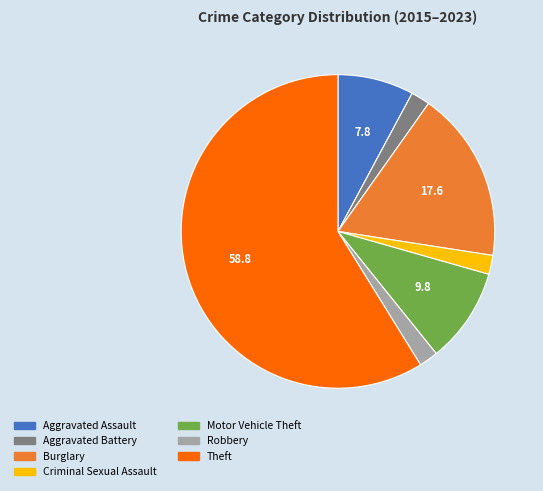

Approximately how many times larger is the value at Aggravated Assault compared to Criminal Sexual Assault?

4.0